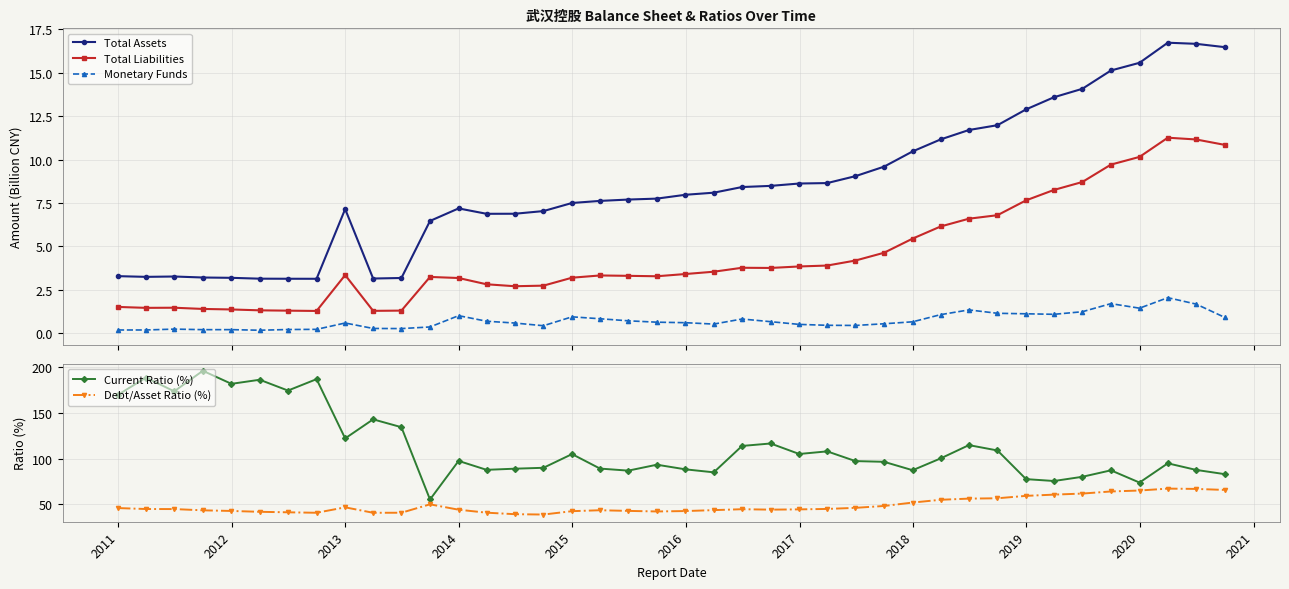

List the series in order of their peak value, lowest first.

Monetary Funds, Total Liabilities, Total Assets, Debt/Asset Ratio (%), Current Ratio (%)